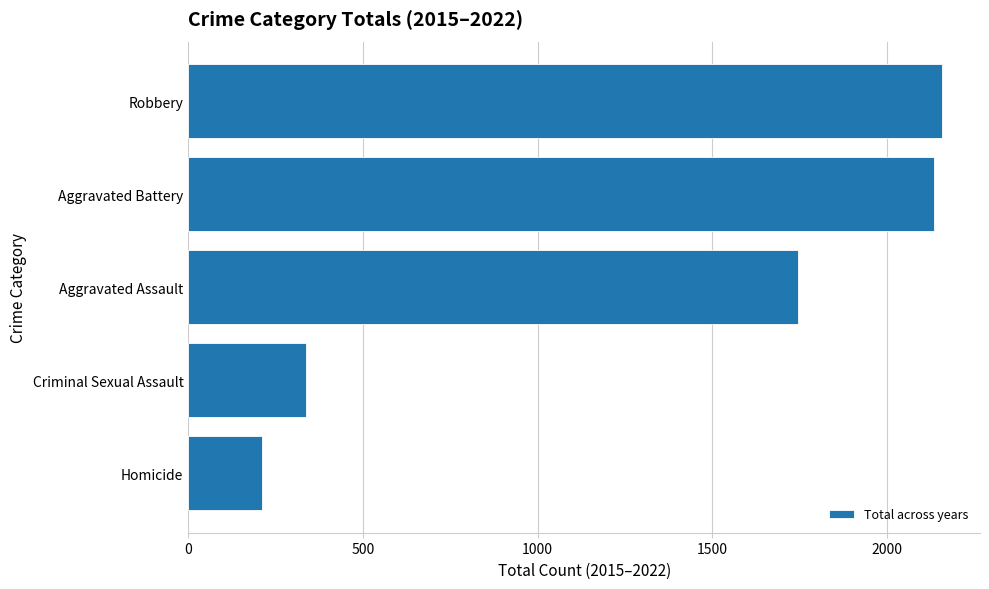

What is the change in value from Homicide to Robbery?

+1948